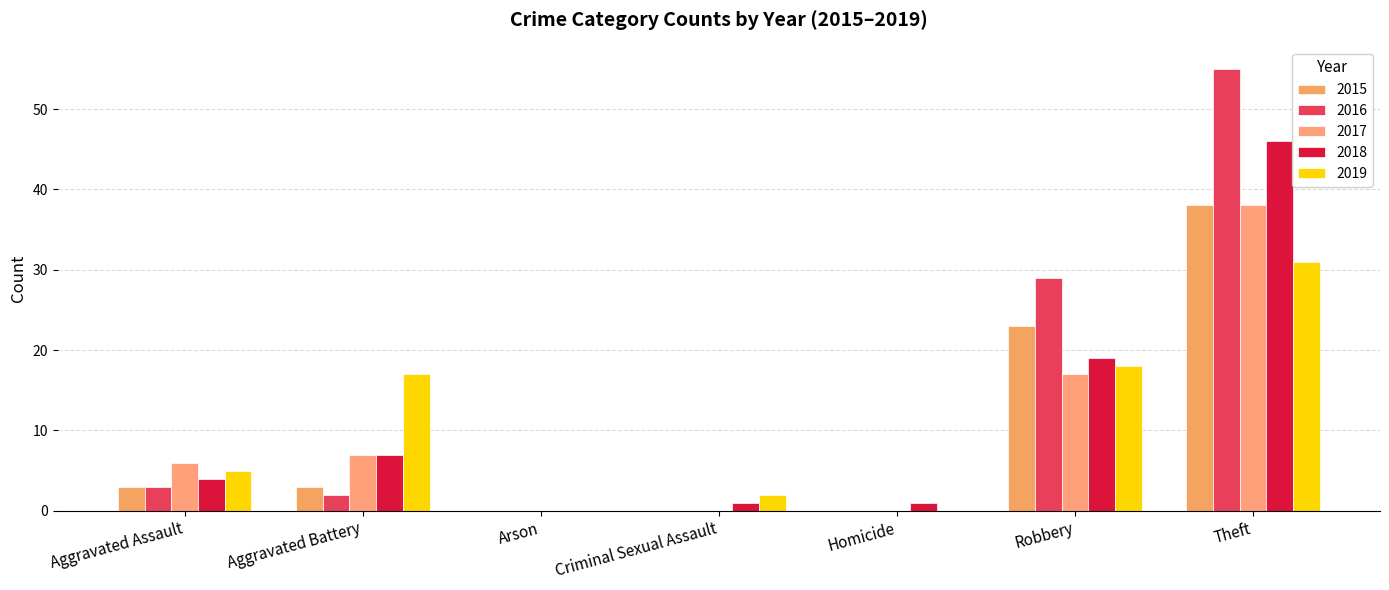

What is the difference between the 2018 values at Homicide and Aggravated Battery?

6